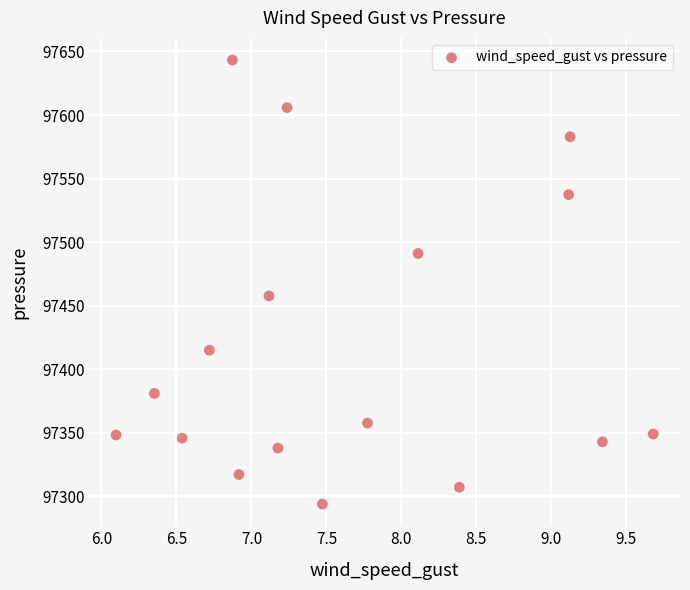

What is the range of X values (max minus min)?

3.6